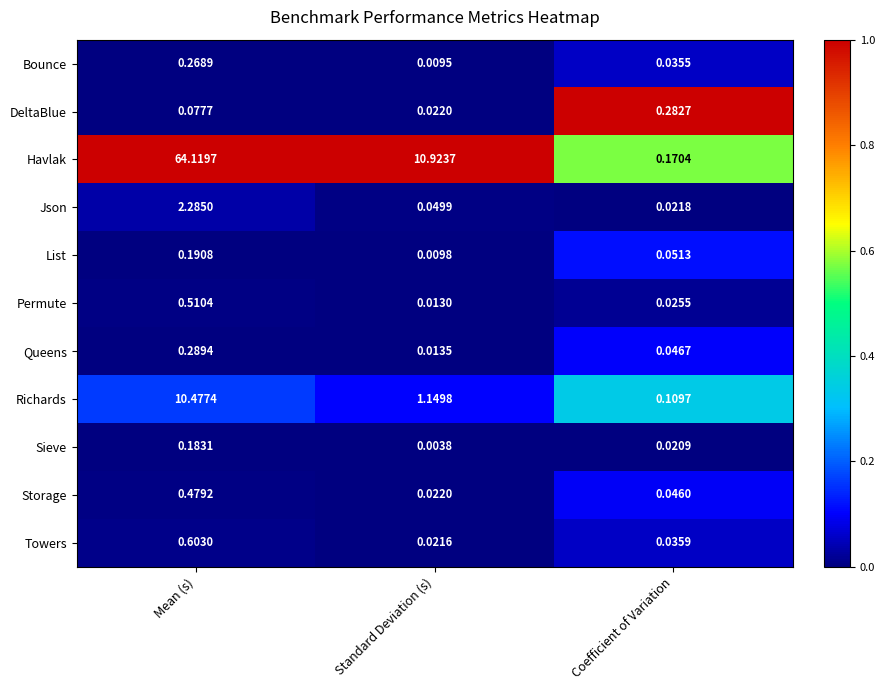

Between Mean (s) and Standard Deviation (s), which series saw the biggest shift?

Havlak